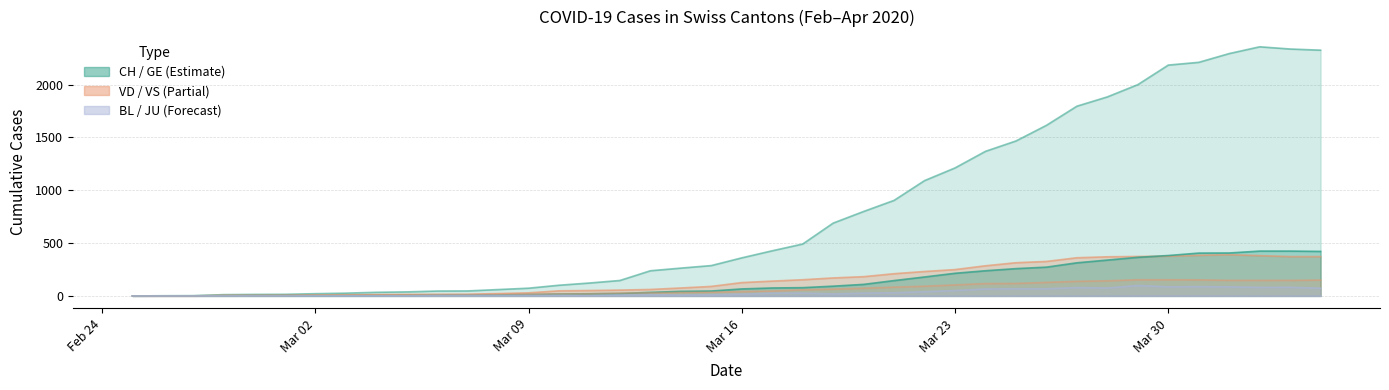

What is the difference between the maximum and second lowest values in the BL series?

99